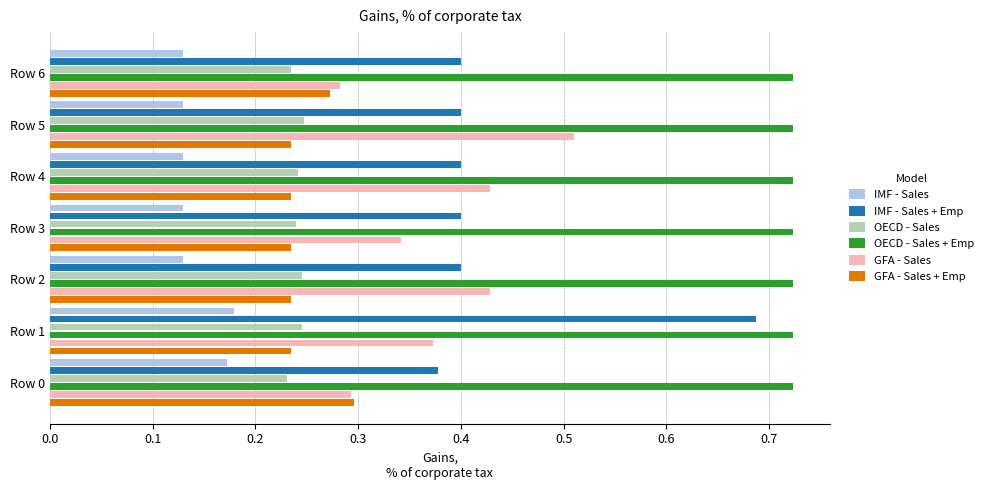

Which series changed the most between Row 2 and Row 5?

GFA - Sales